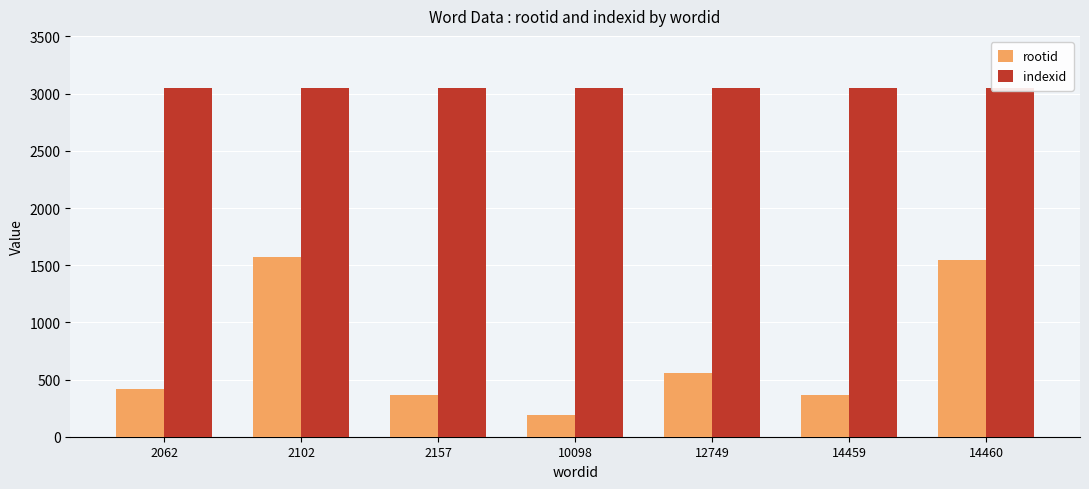

What value does the indexid series have at 10098?

3048